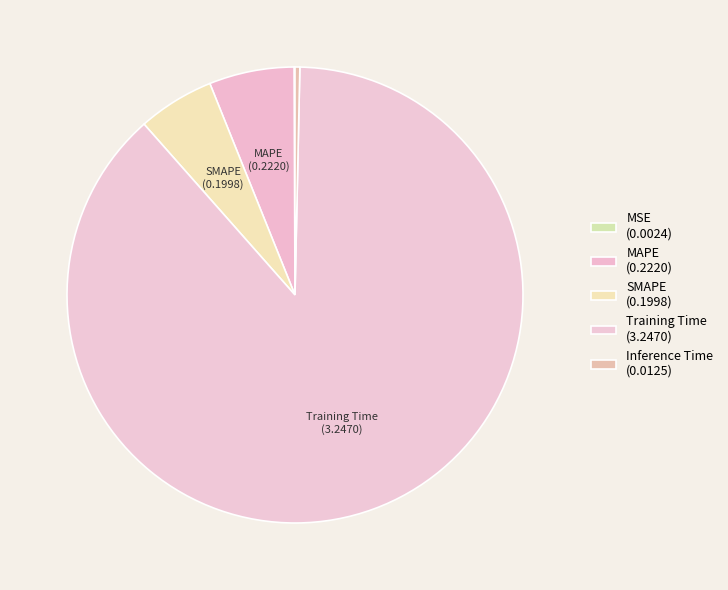

True or false: Training Time accounts for 88% of the total.

True